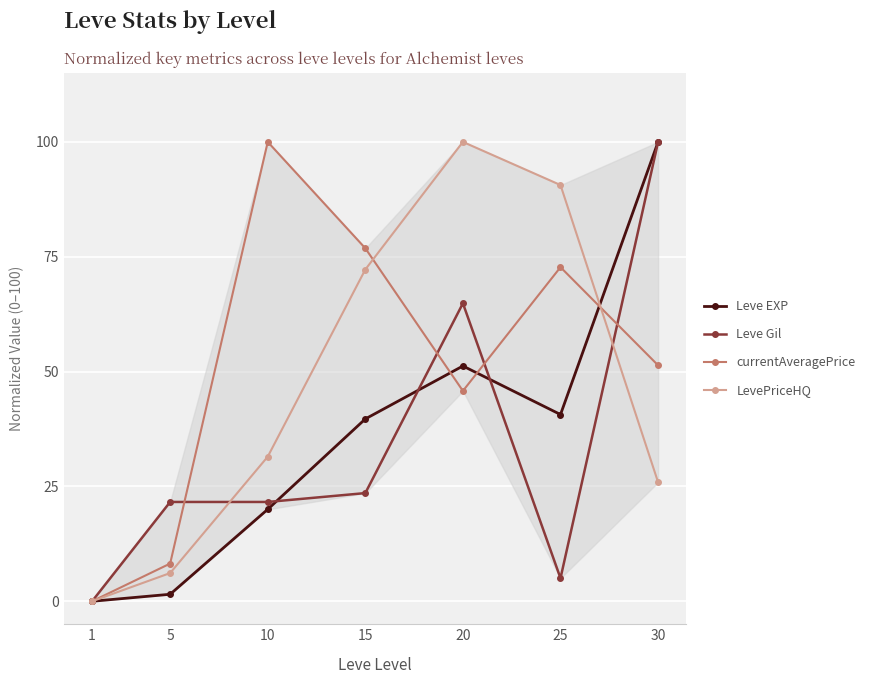

What is the value of the LevePriceHQ point at the 4th from the left?

72.2